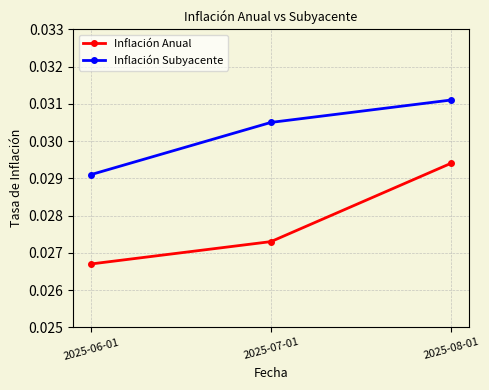

Which category has the highest value in the Inflación Subyacente series?

2025-08-01